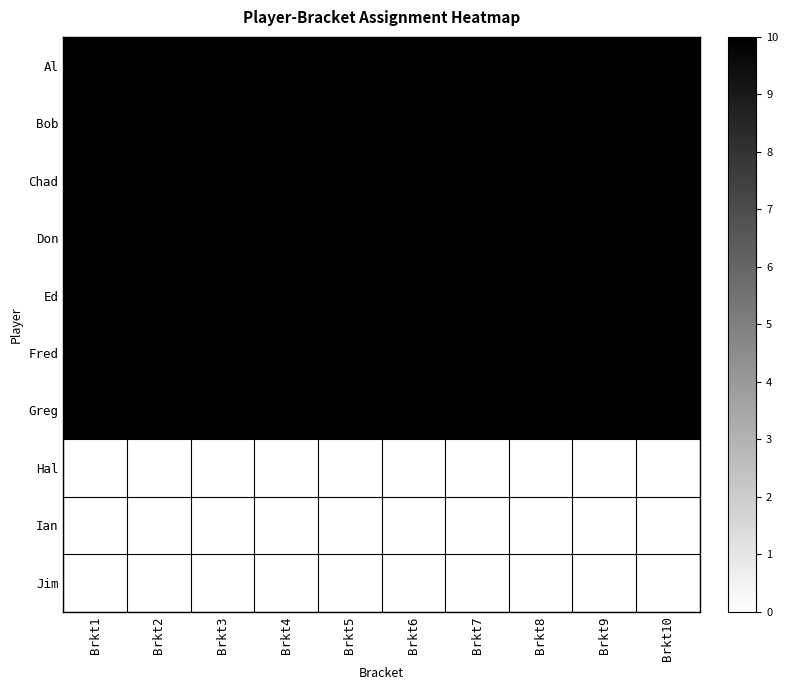

Between Brkt10 and Brkt2, which is larger?

Brkt10